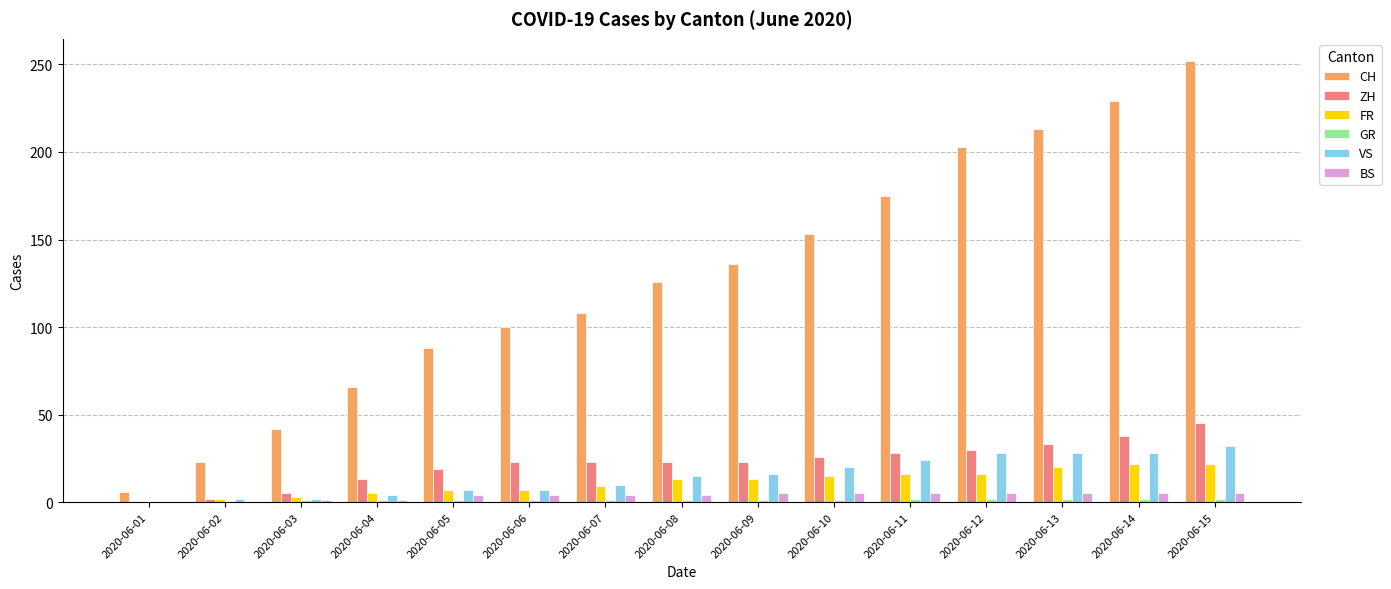

The value of CH at 2020-06-11 is 47. True or false?

False